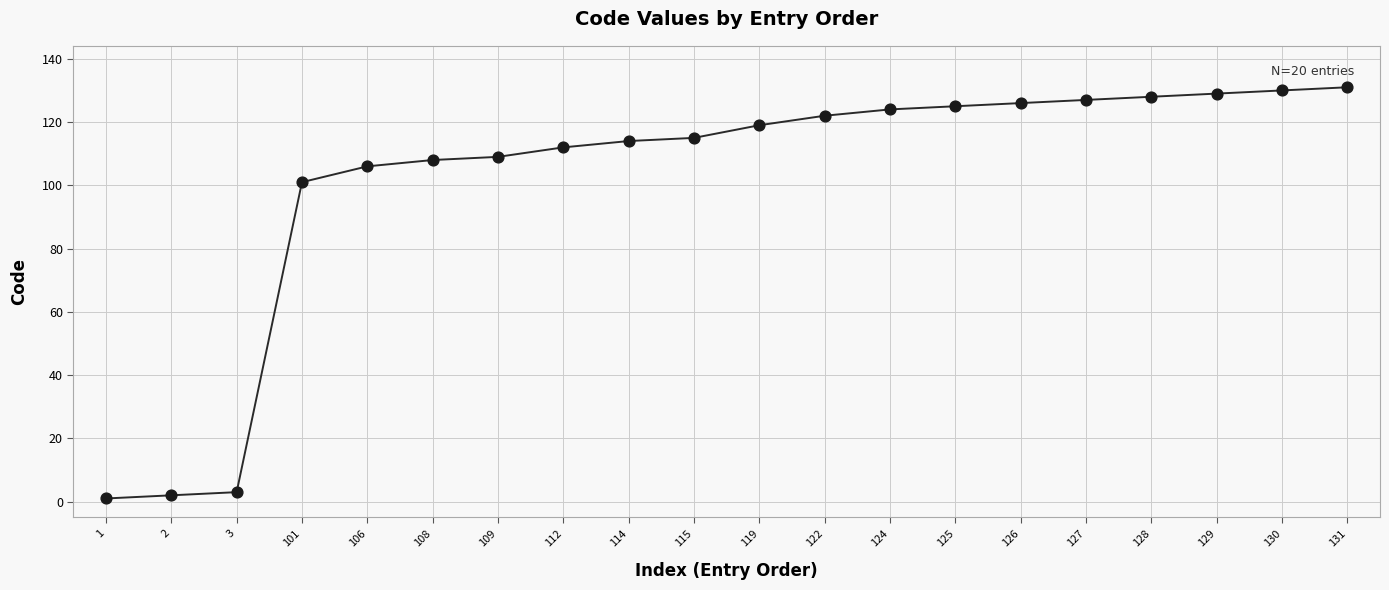

Which has a higher value, 119 or 115?

119